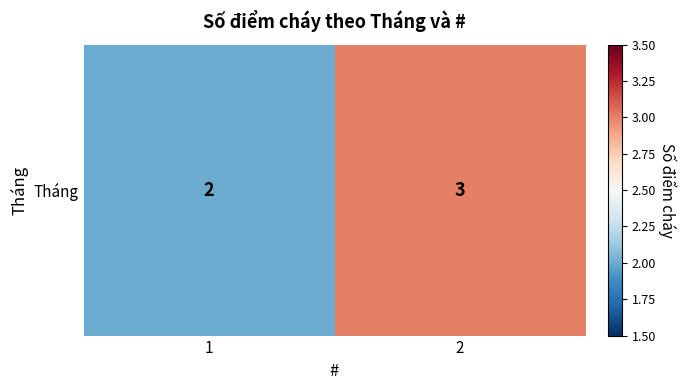

Count the values in the range 2 to 3.

2